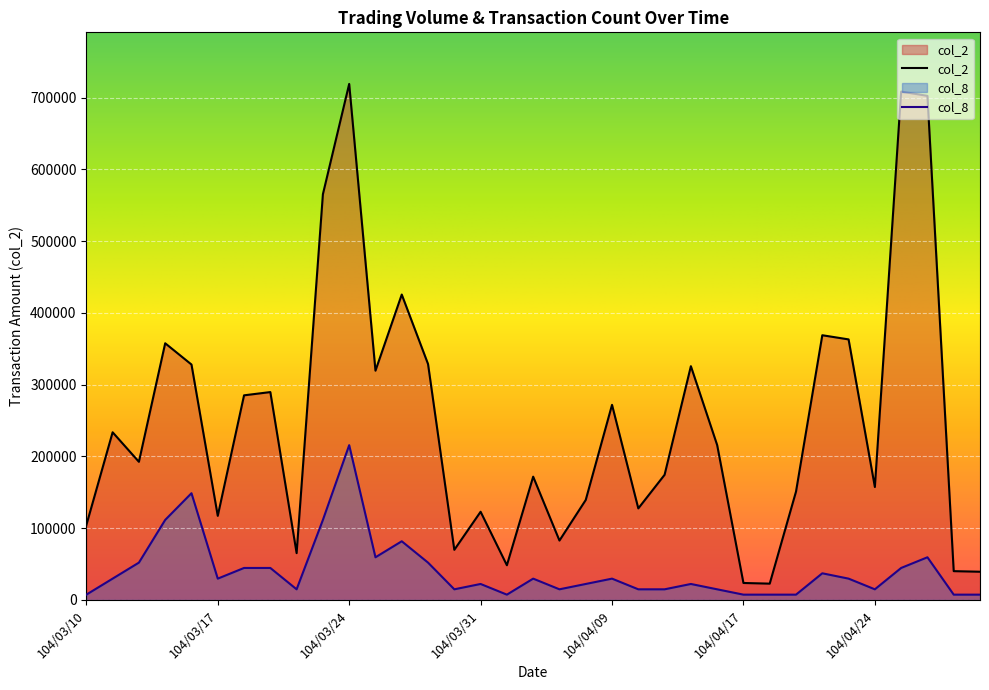

What is the minimum value for col_8?

7437.1